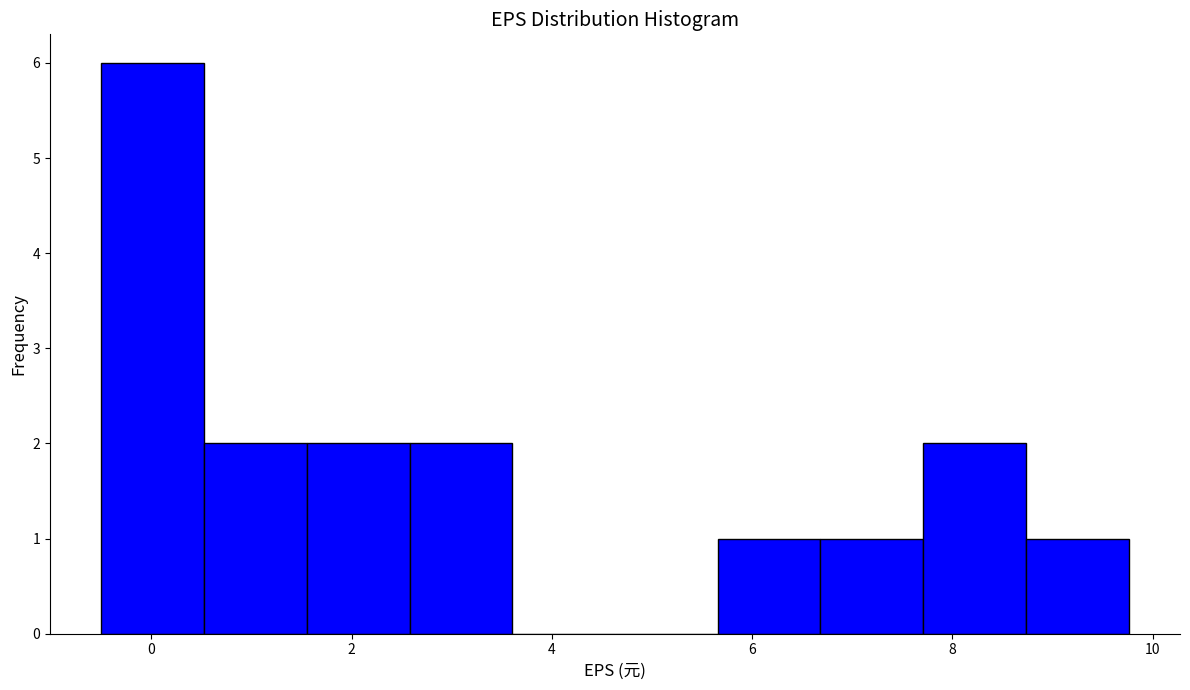

Reading left to right, list every bar in this chart as the range it spans on the x-axis followed by its height. Neither the bar edges nor the heights are printed on the chart, so give them approximately, as read against the axes.

-0.4 to 0.6: 6
0.6 to 1.6: 2
1.6 to 2.6: 2
2.6 to 3.6: 2
3.6 to 4.6: 0
4.6 to 5.6: 0
5.6 to 6.6: 1
6.6 to 7.8: 1
7.8 to 8.8: 2
8.8 to 9.8: 1